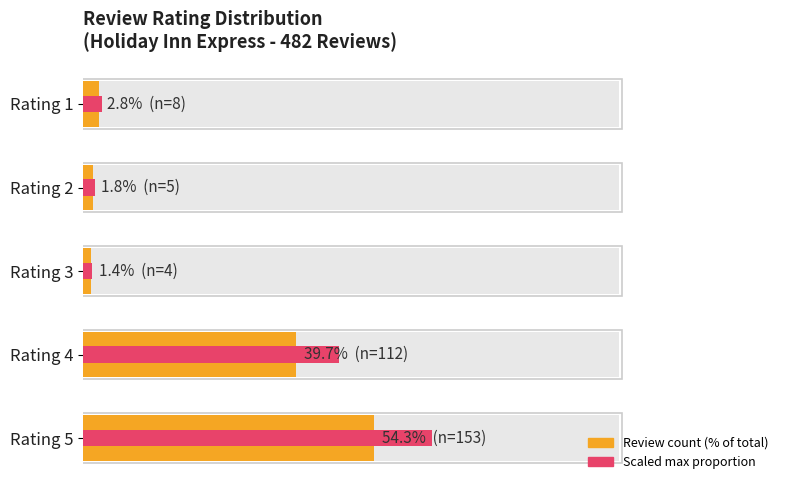

Which has a higher value, Rating 5 or Rating 3?

Rating 5